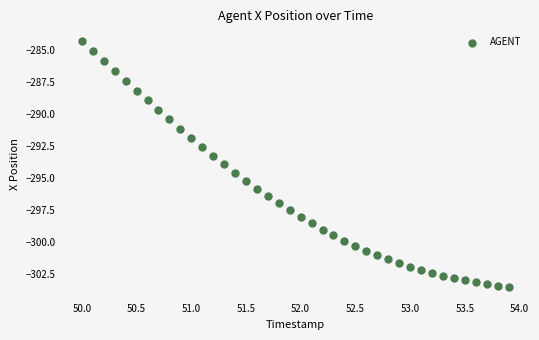

What is the range of X values (max minus min)?

3.9